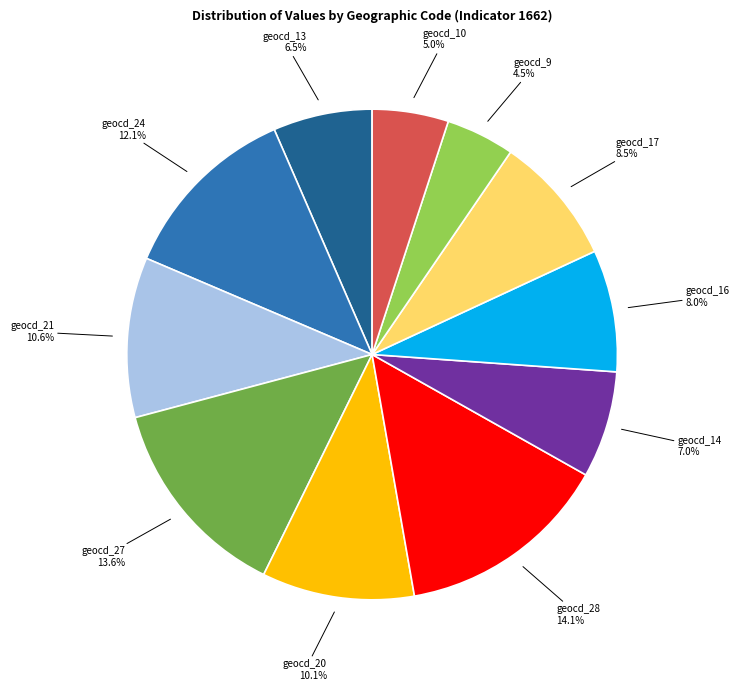

Between geocd_10 and geocd_27, which is larger?

geocd_27